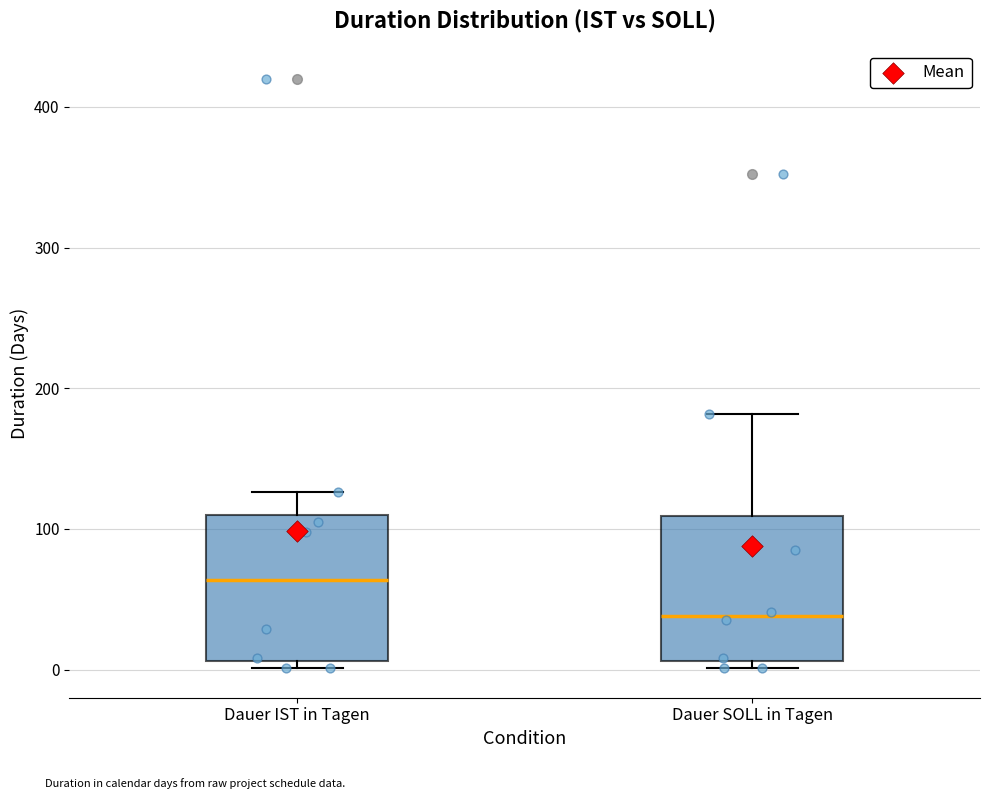

Where is the upper edge of the box for Dauer SOLL in Tagen on the y-axis? The values are not printed on the chart, so give them approximately, as read against the axis.

110